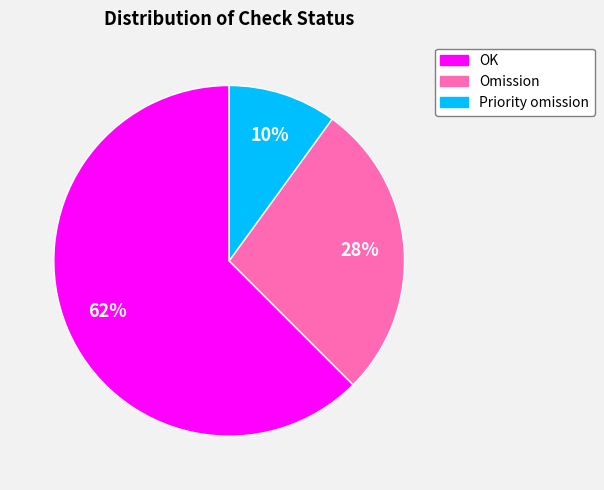

To the nearest percent, what is the difference between the largest and smallest slice percentages?

52%